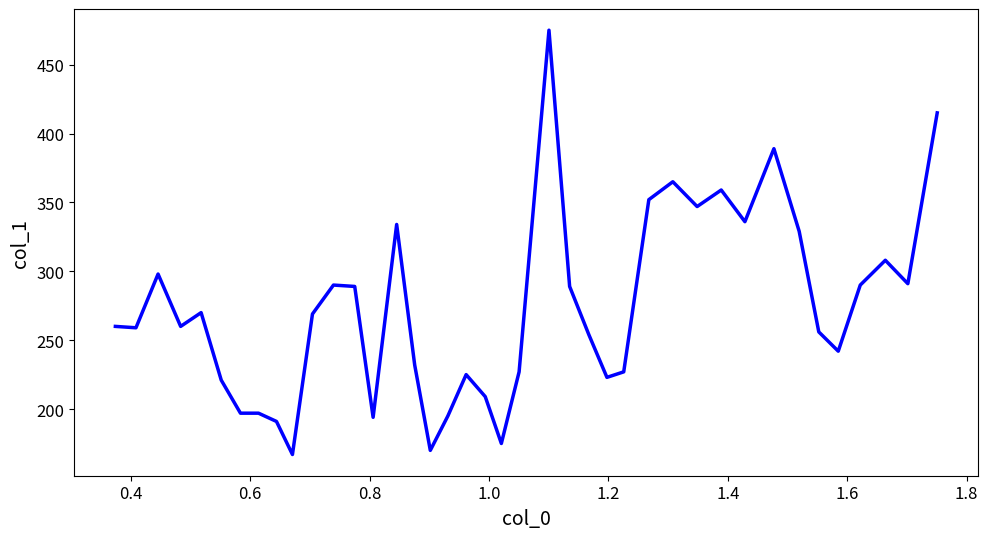

What is the minimum value shown in the chart?

167